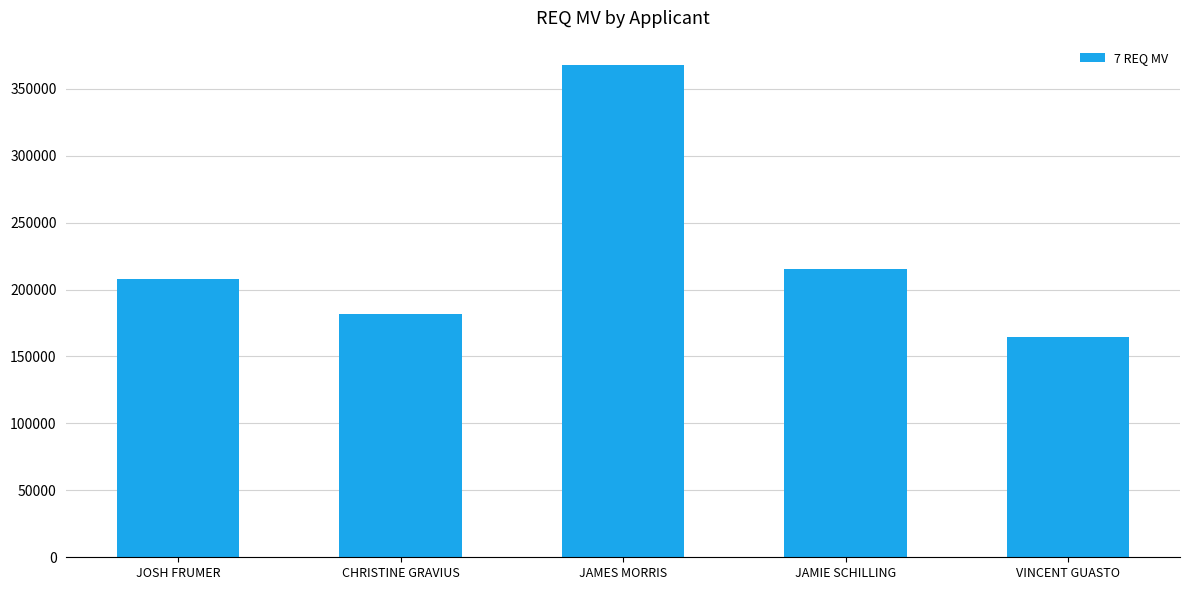

List the labels in order of value, largest first.

JAMES MORRIS, JAMIE SCHILLING, JOSH FRUMER, CHRISTINE GRAVIUS, VINCENT GUASTO